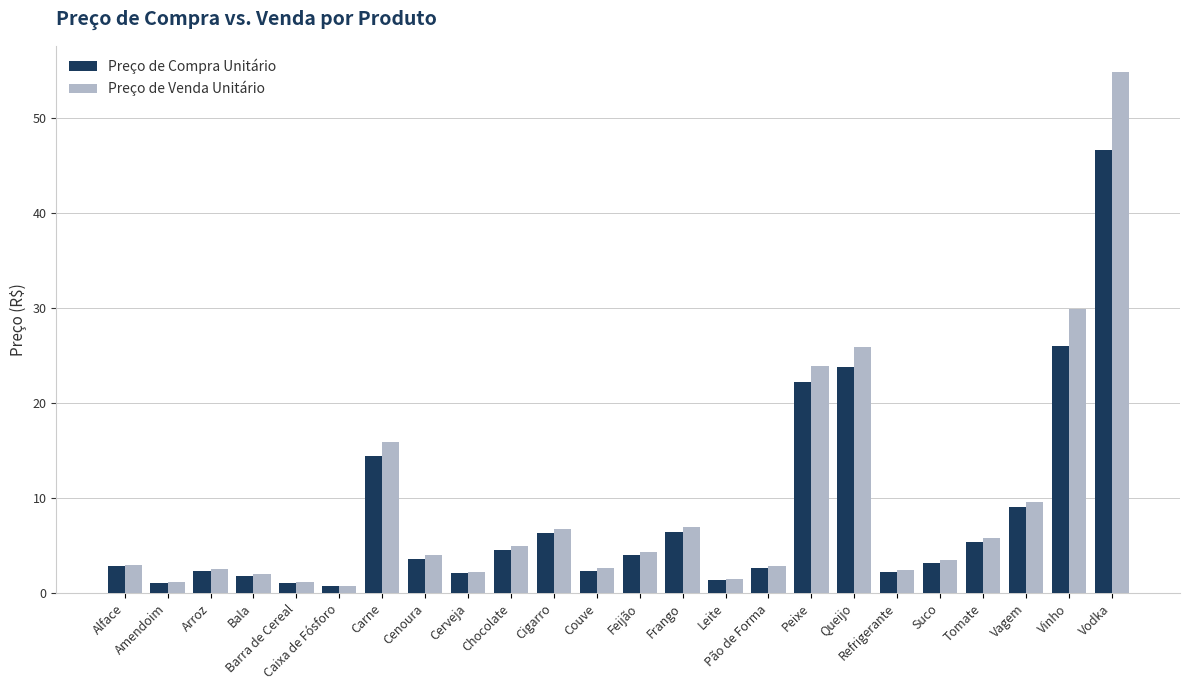

Count the number of categories in the chart.

24